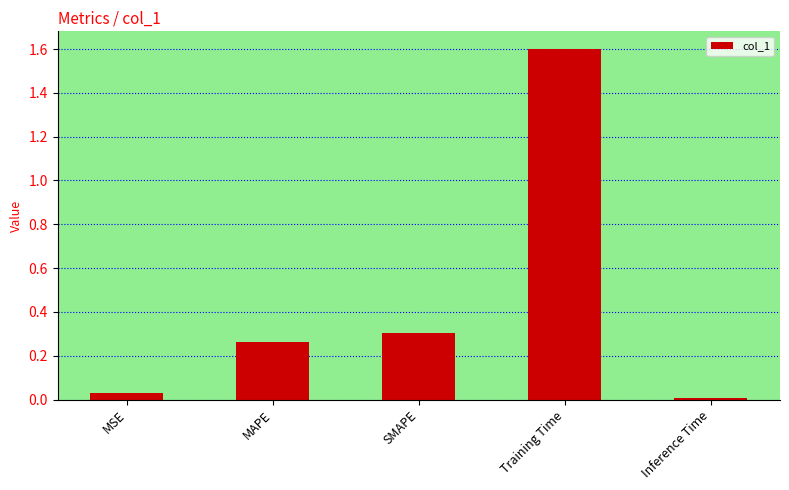

True or false: the data shows 0.0 at MSE.

True